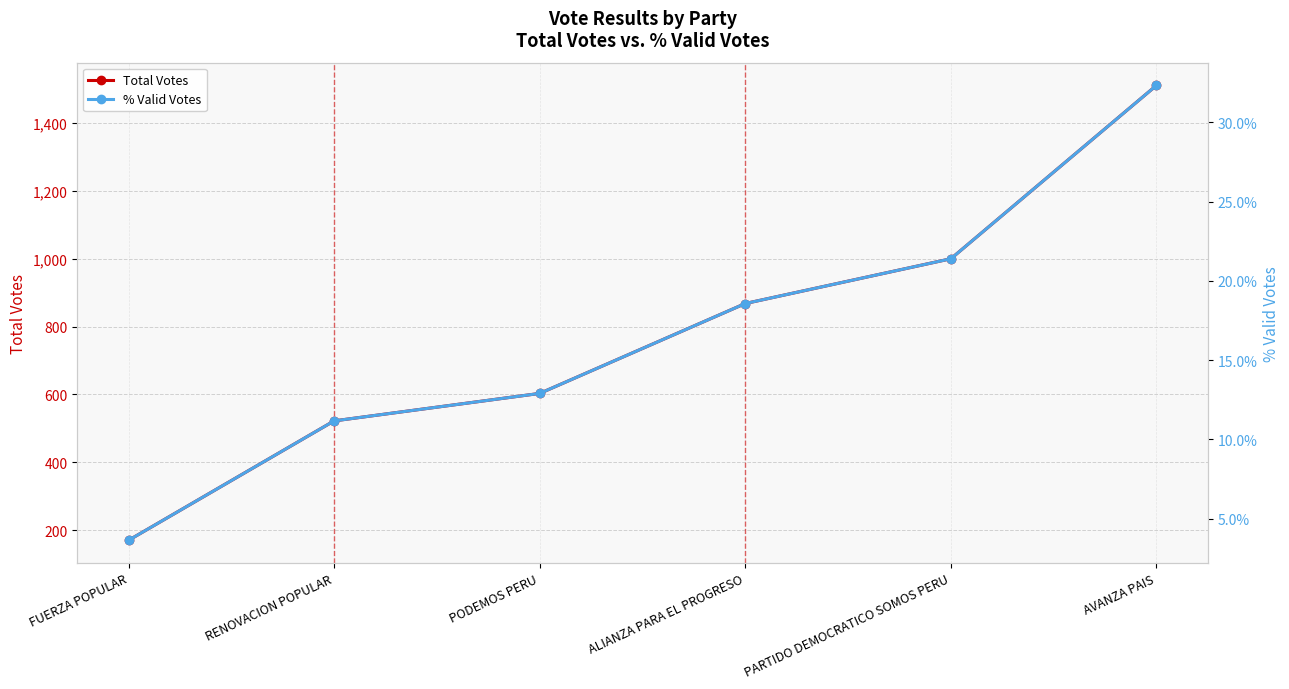

Reading right to left, what are all the values shown in this chart?

Total Votes: 1511.0	1000.0	868.0	603.0	522.0	170.0
% Valid Votes: 32.3	21.4	18.6	12.9	11.2	3.6